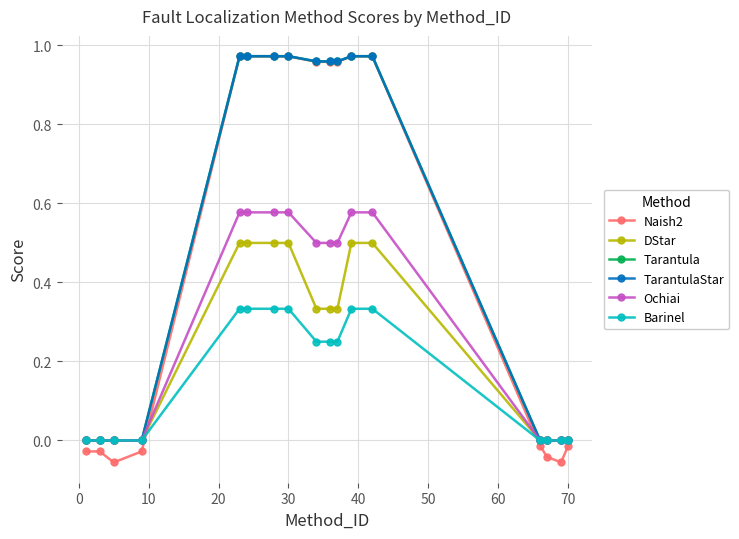

Does the chart have visible grid lines?

Yes